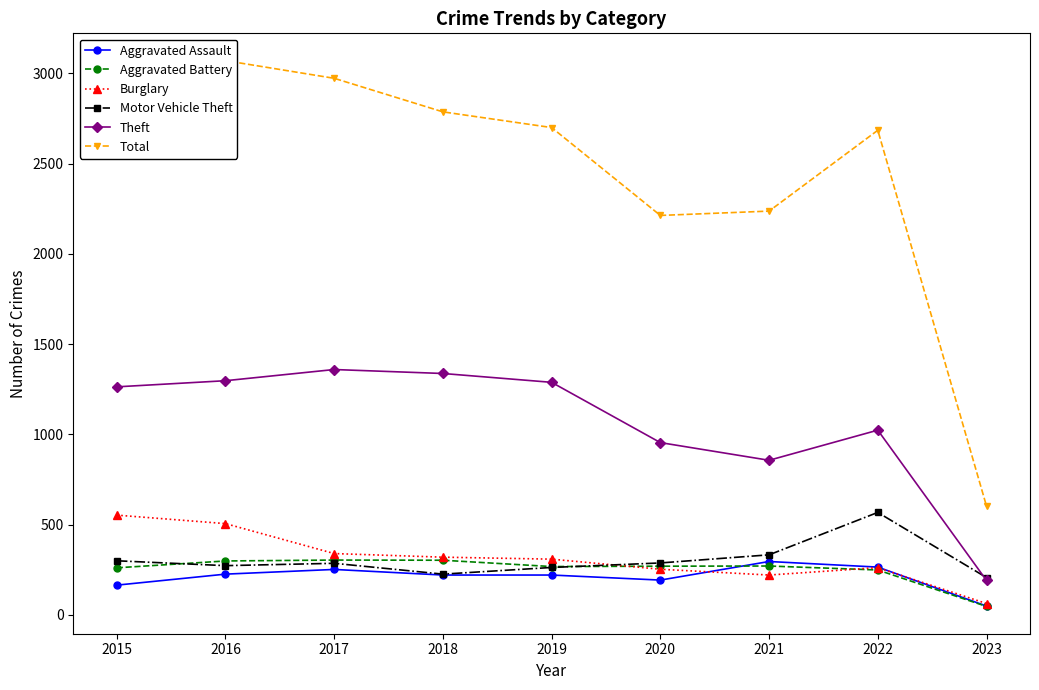

Reading left to right, extract all data points from this chart.

Aggravated Assault: 2015=164	2016=225	2017=251	2018=220	2019=220	2020=192	2021=295	2022=264	2023=48
Aggravated Battery: 2015=260	2016=298	2017=303	2018=302	2019=267	2020=269	2021=270	2022=248	2023=46
Burglary: 2015=552	2016=505	2017=339	2018=319	2019=308	2020=252	2021=220	2022=261	2023=62
Motor Vehicle Theft: 2015=299	2016=272	2017=285	2018=225	2019=262	2020=287	2021=332	2022=567	2023=206
Theft: 2015=1263	2016=1297	2017=1359	2018=1337	2019=1288	2020=954	2021=856	2022=1023	2023=190
Total: 2015=2988	2016=3071	2017=2973	2018=2787	2019=2700	2020=2213	2021=2237	2022=2685	2023=602